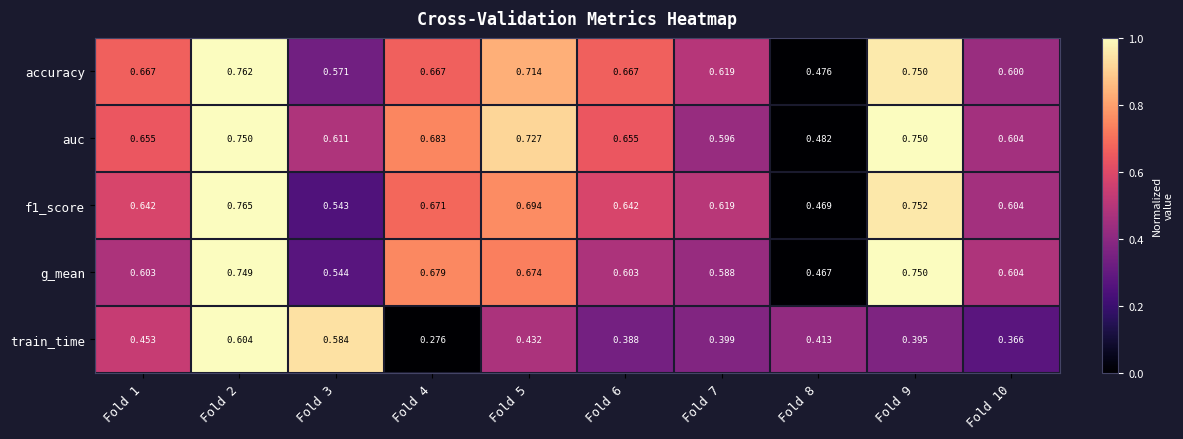

Count the number of data series in this chart.

5